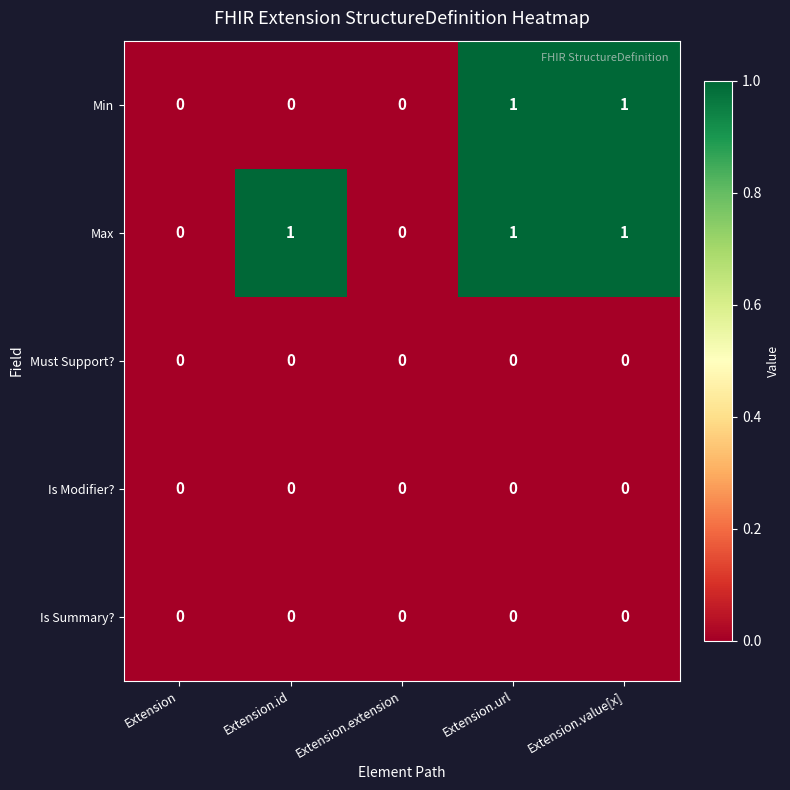

Reading left to right, list all the values displayed in this chart.

Min: 0	0	0	1	1
Max: 0	1	0	1	1
Must Support?: 0	0	0	0	0
Is Modifier?: 0	0	0	0	0
Is Summary?: 0	0	0	0	0